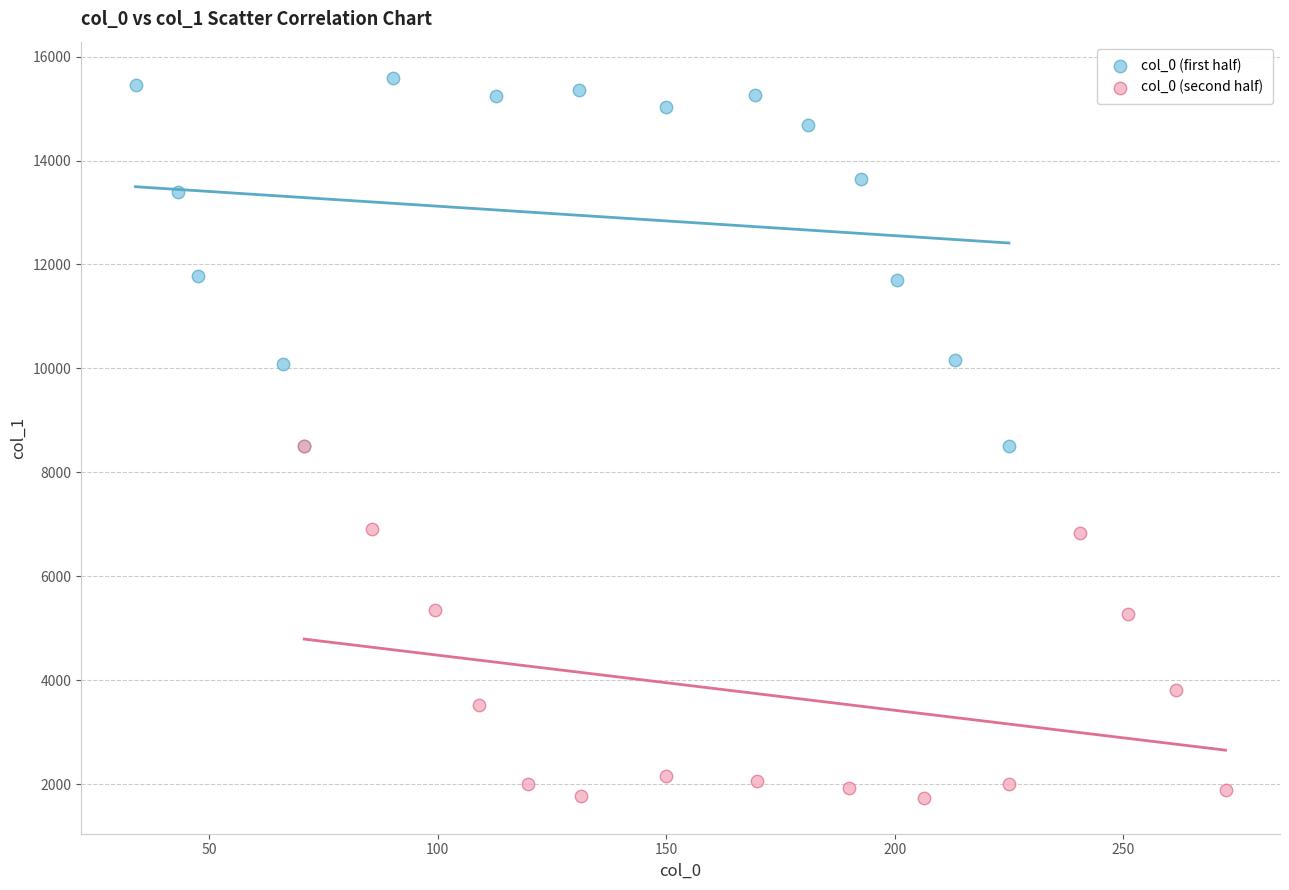

Which series contains the highest Y value?

col_0 (first half)